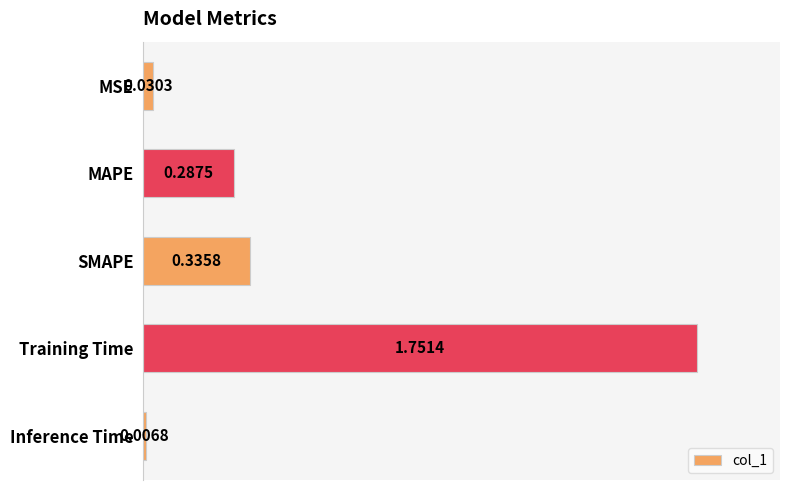

List the labels in order of value, largest first.

Training Time, SMAPE, MAPE, MSE, Inference Time